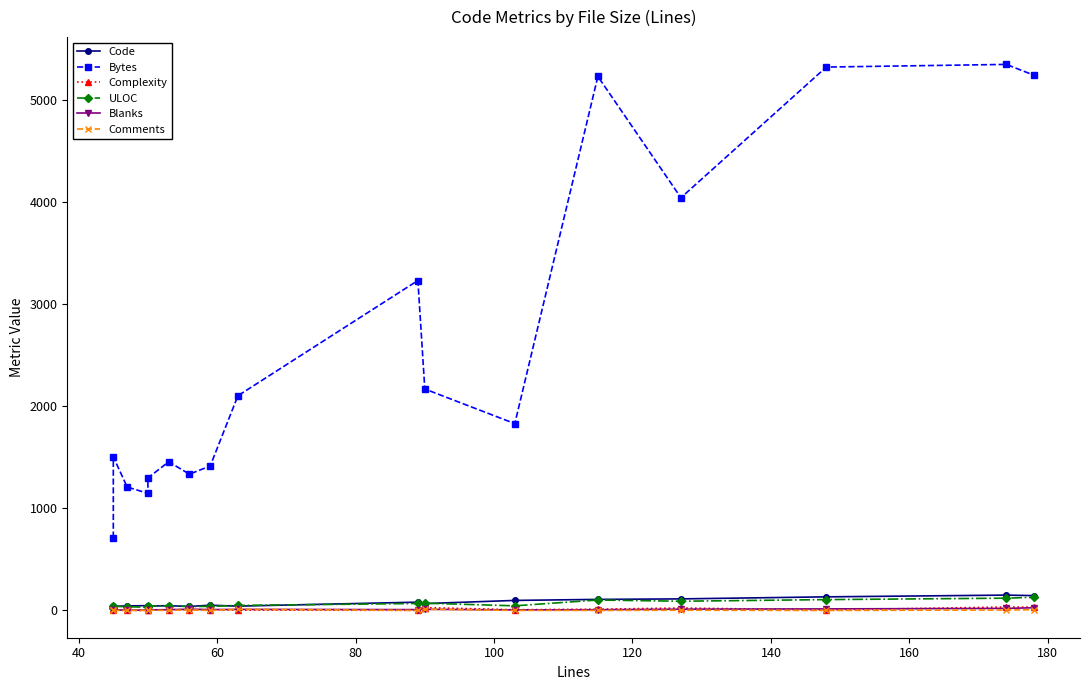

How many values in Comments are above zero?

7